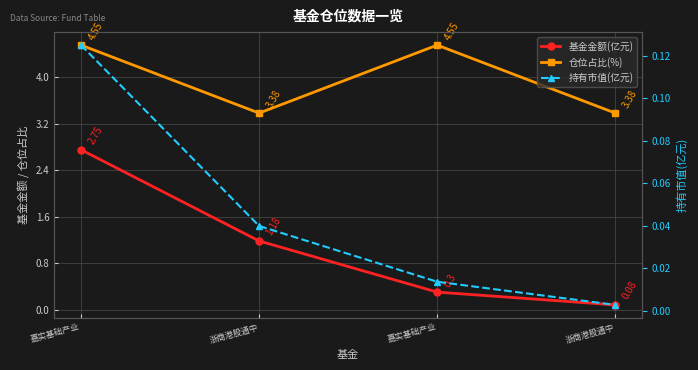

How many lines are shown in the chart?

3